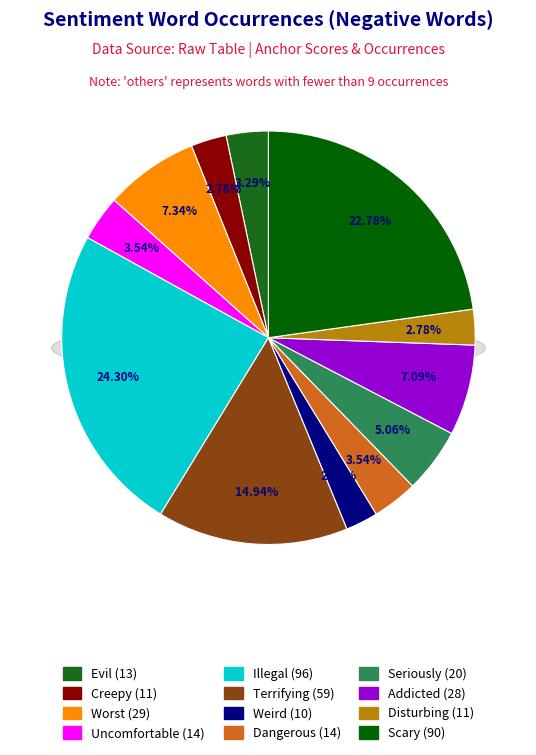

To the nearest percent, what is the difference between the scary and addicted slice percentages?

16%